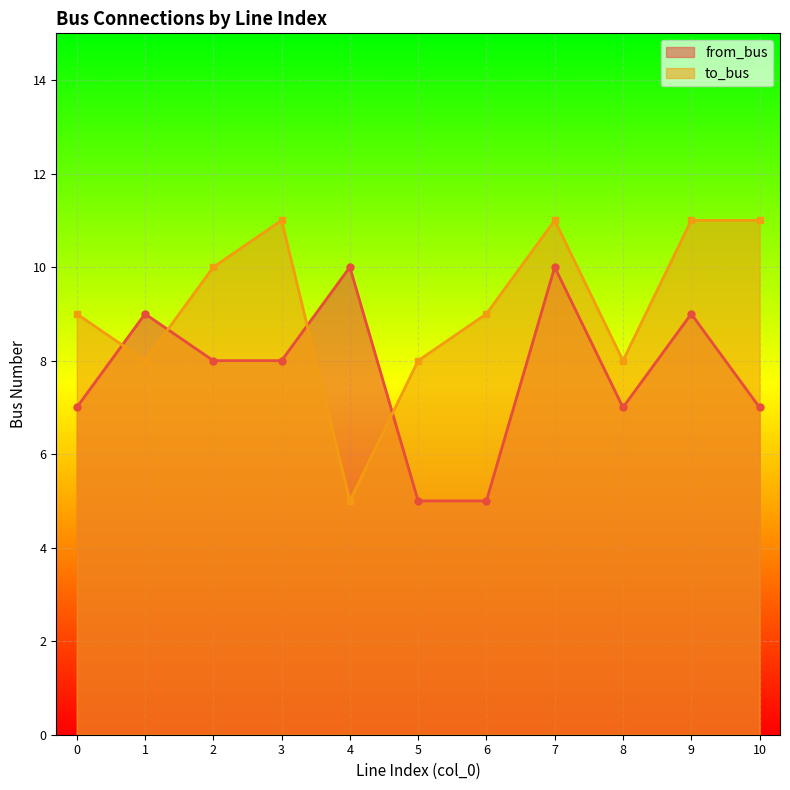

What is the difference between the highest and lowest values at 9?

2